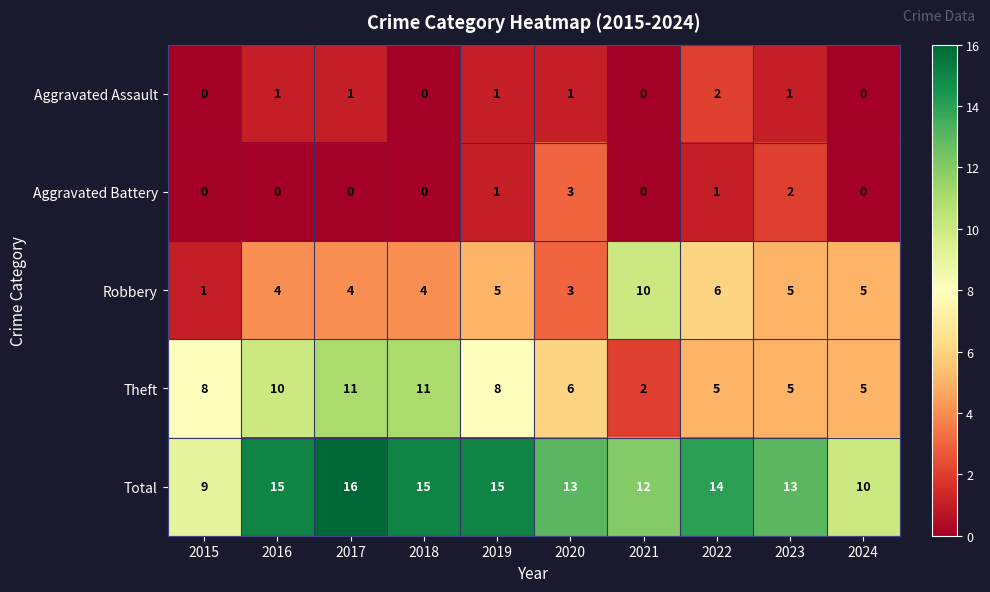

True or false: Theft has a value of 11 at 2017.

True